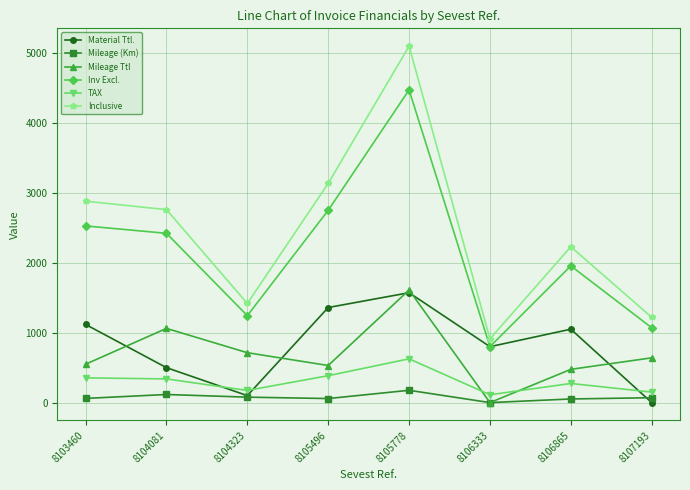

What is the value of the Inv Excl. point at the 1st from the left?

2527.0